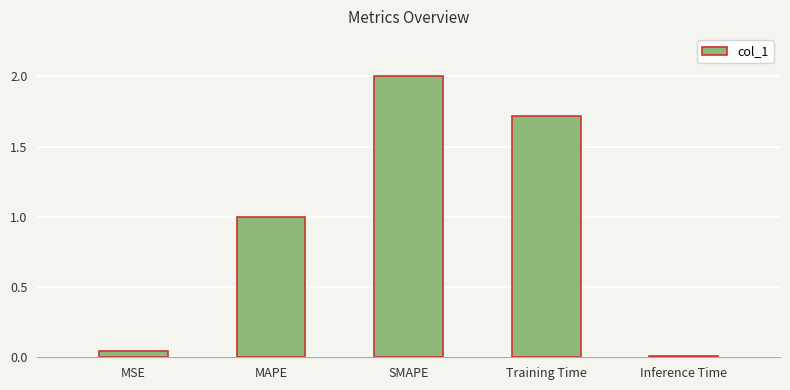

Are the bars grouped side by side (vs. stacked)?

No